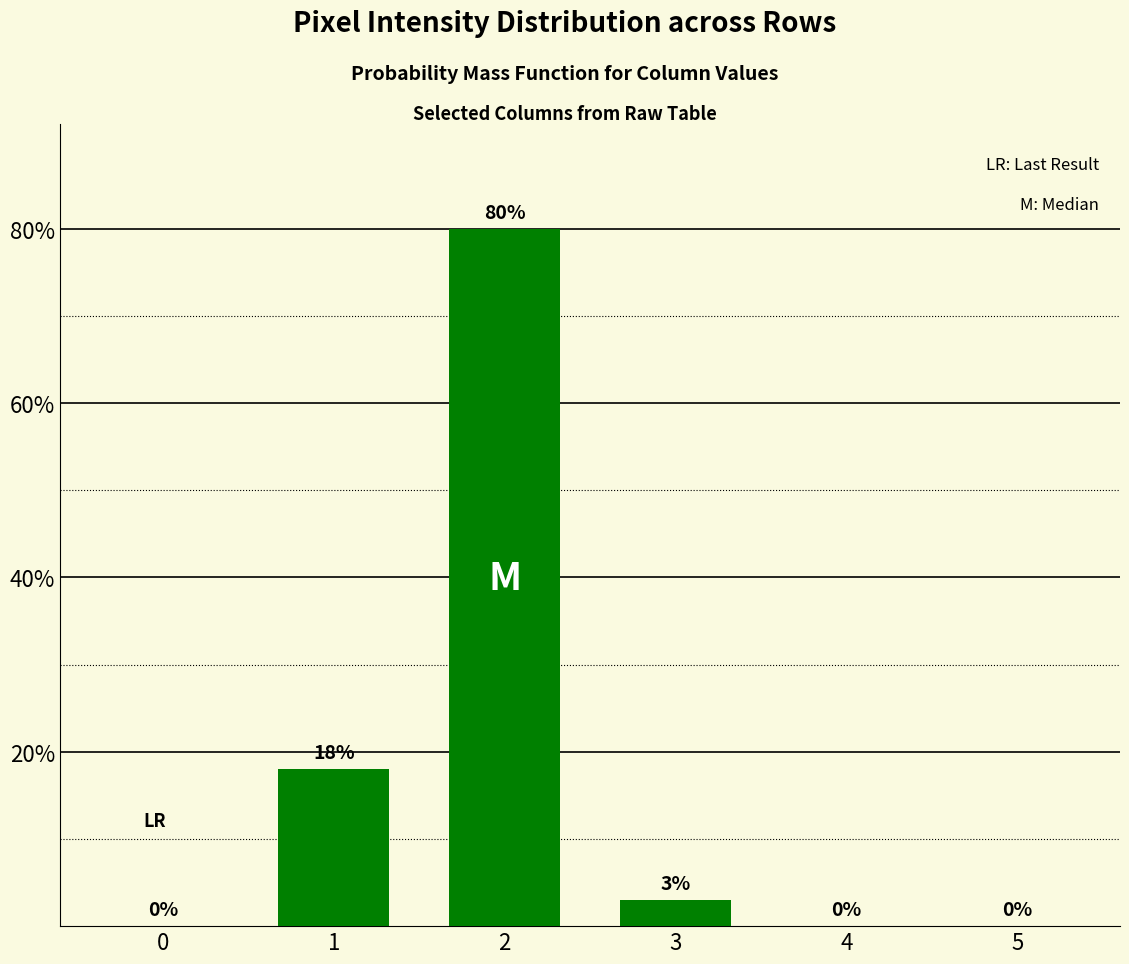

What is the sum of all values?

101